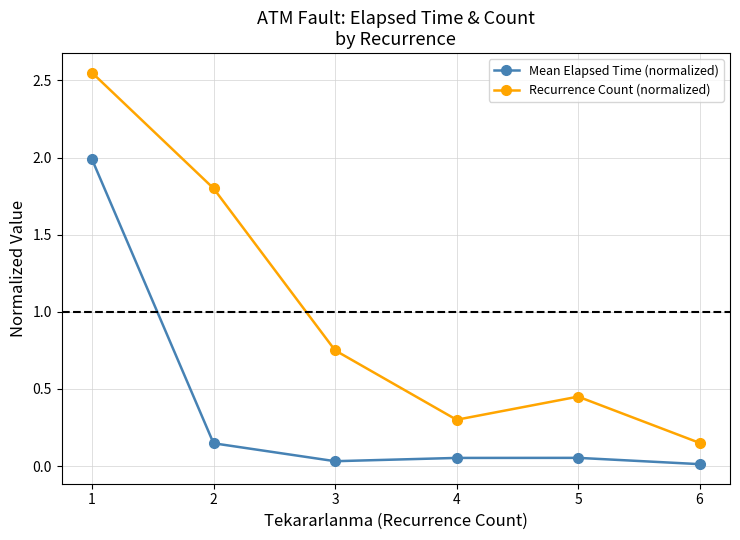

Rank the series by their average value, from lowest to highest.

Mean Elapsed Time (normalized), Recurrence Count (normalized)